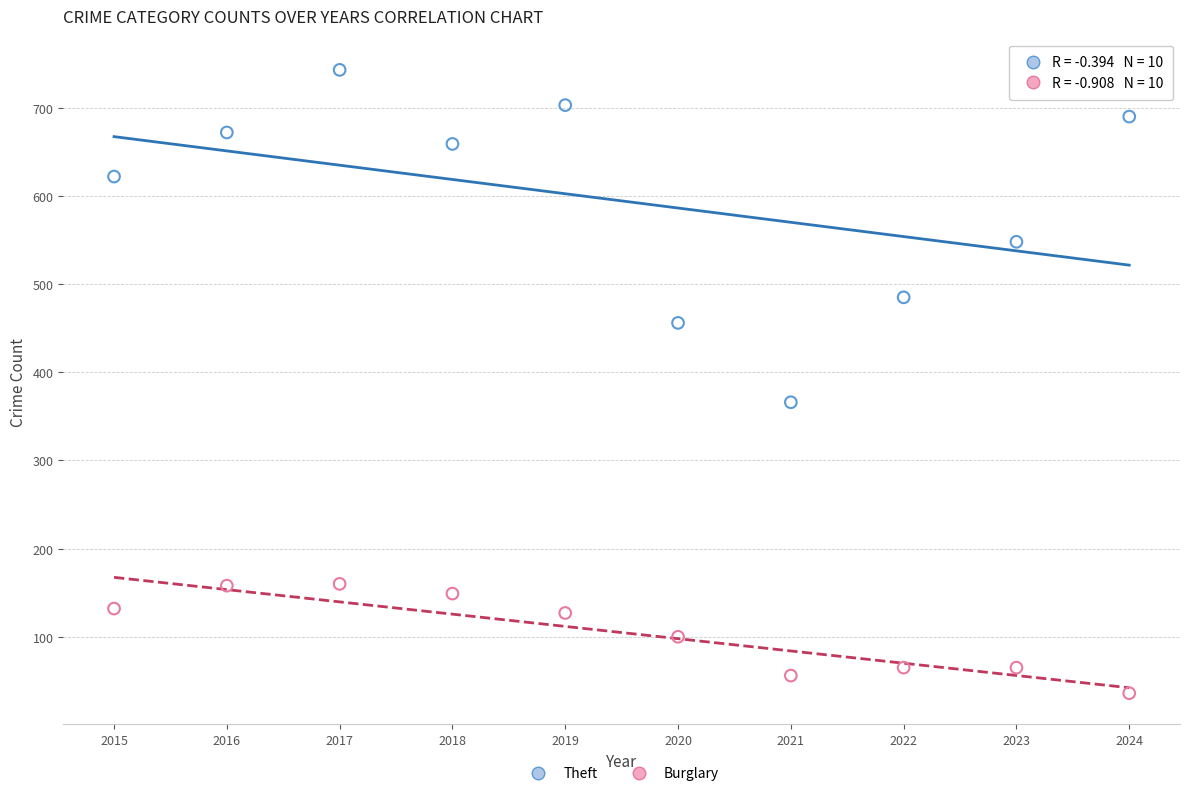

Across all data points, what is the range of Y values (max minus min)?

707